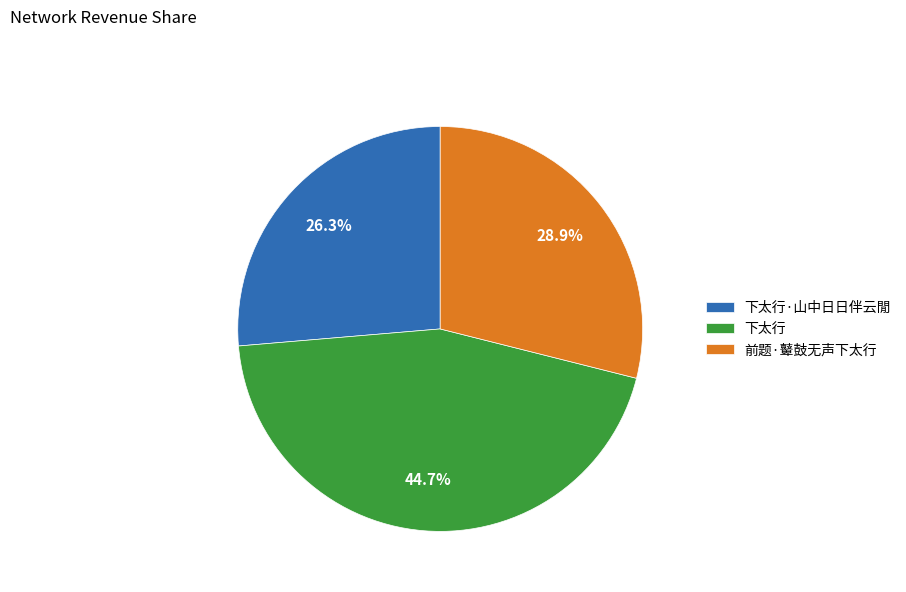

Does any single category account for the majority?

No